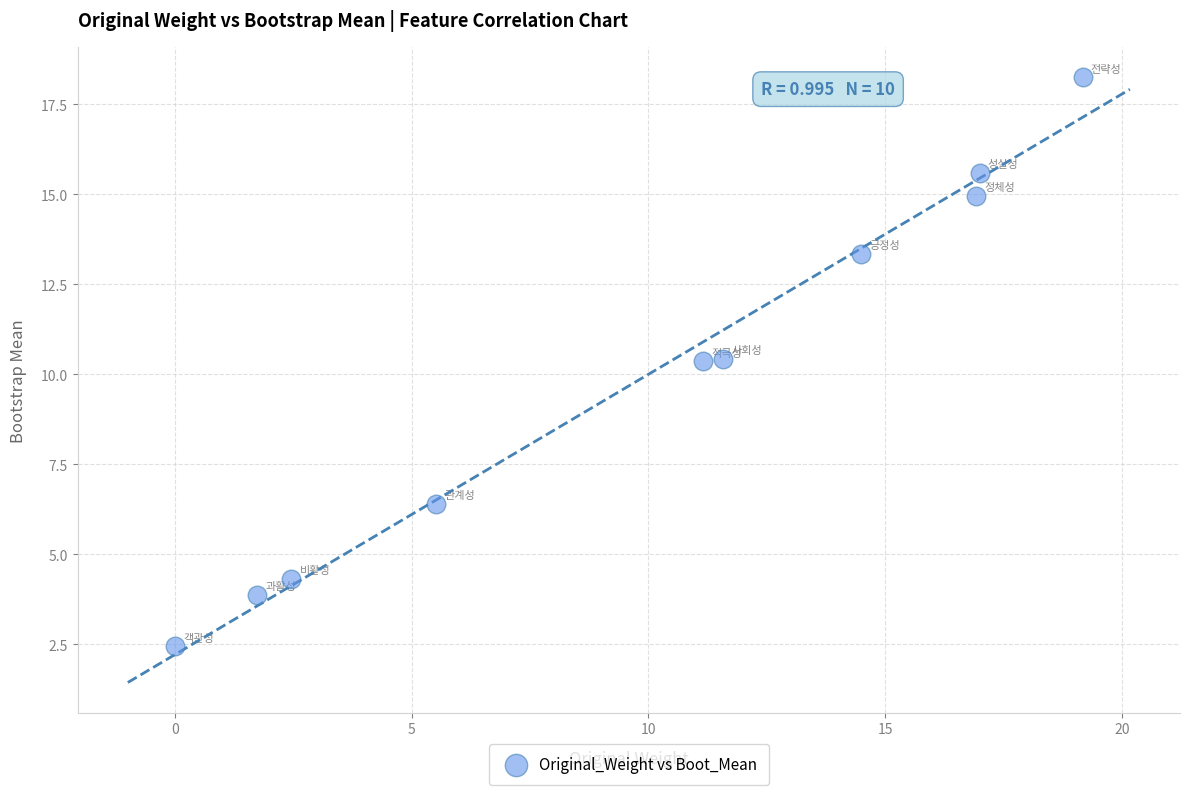

What is the range of X values (max minus min)?

19.2